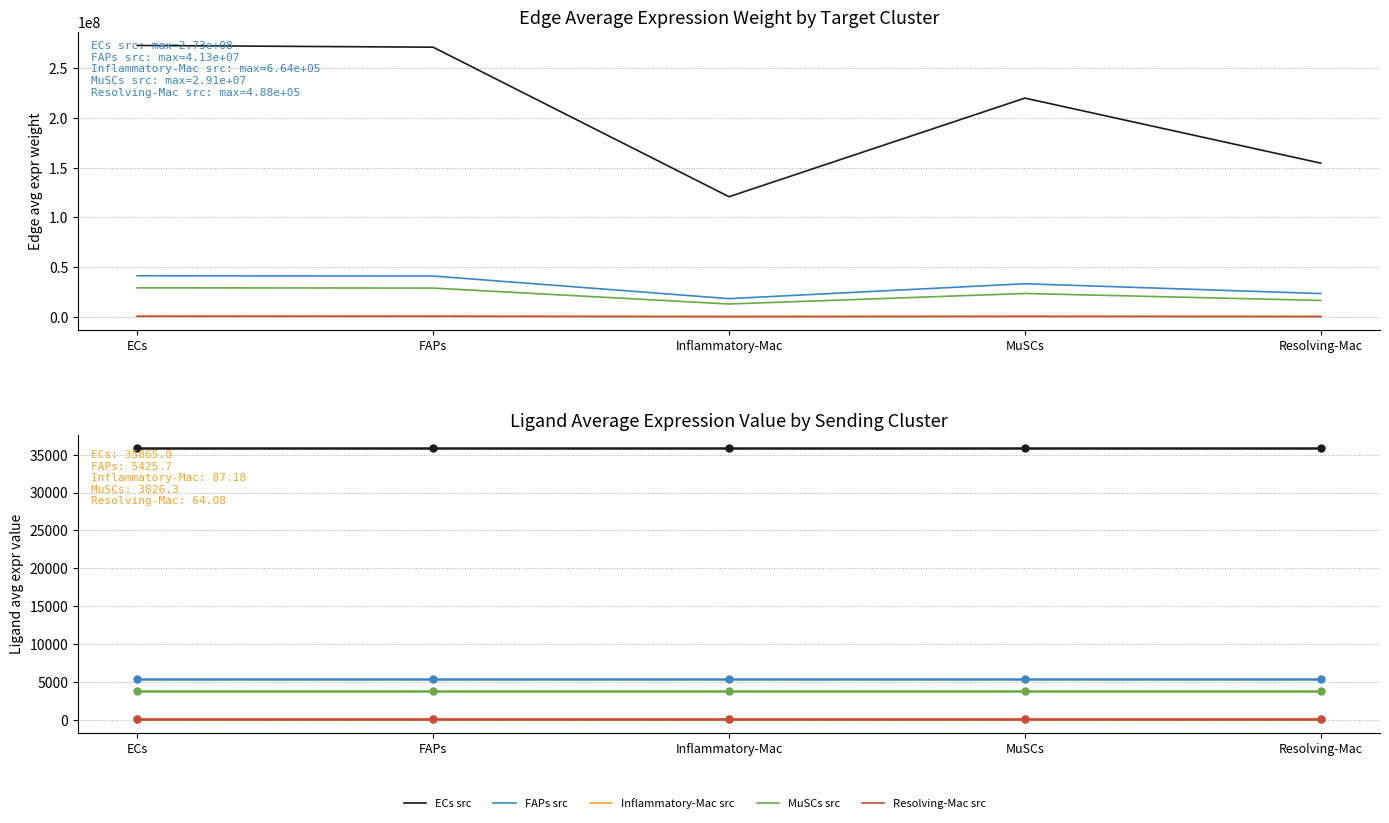

Where is the first local maximum for Edge average expression weight (MuSCs src)?

MuSCs